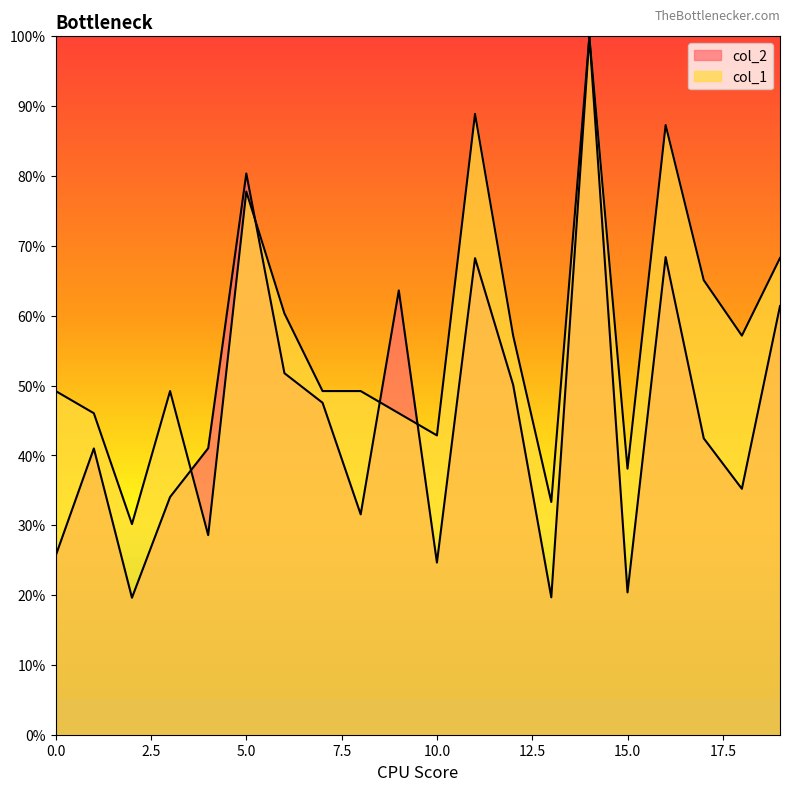

After their last crossing, which series has the higher values: col_2 or col_1?

col_1